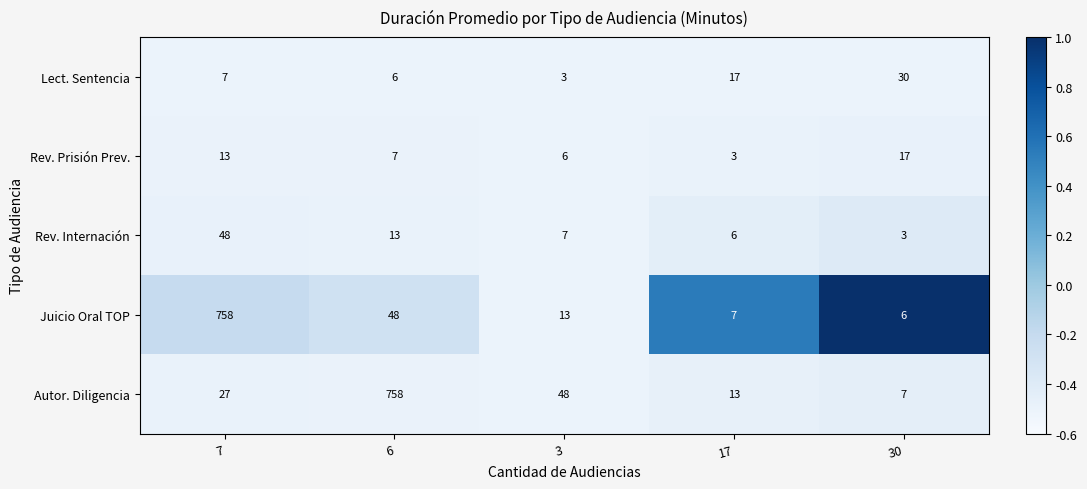

What is the maximum value for Rev. Internación?

48